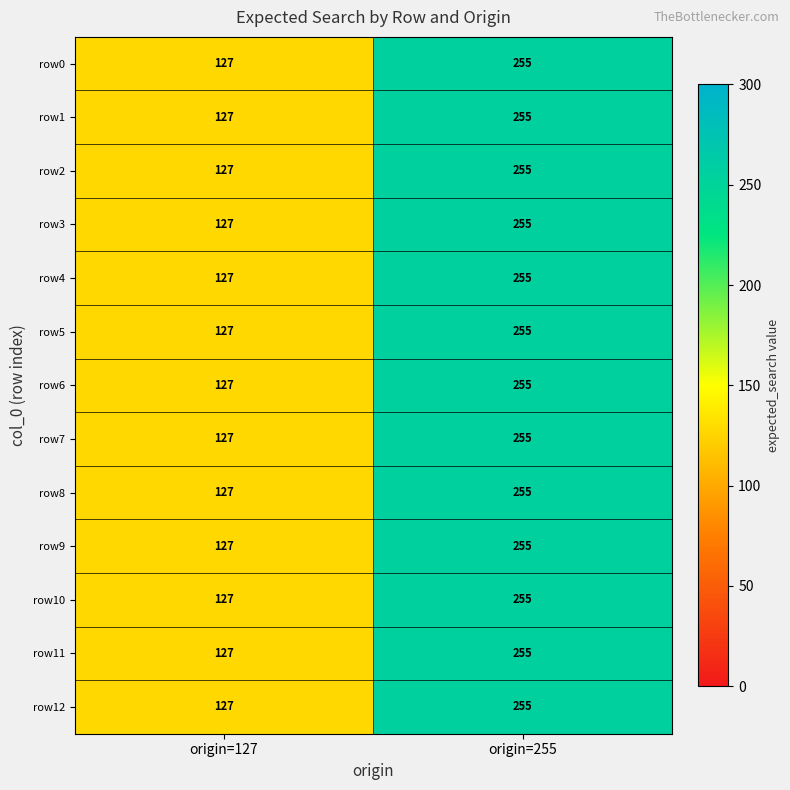

What is the highest value of the row6 series?

255